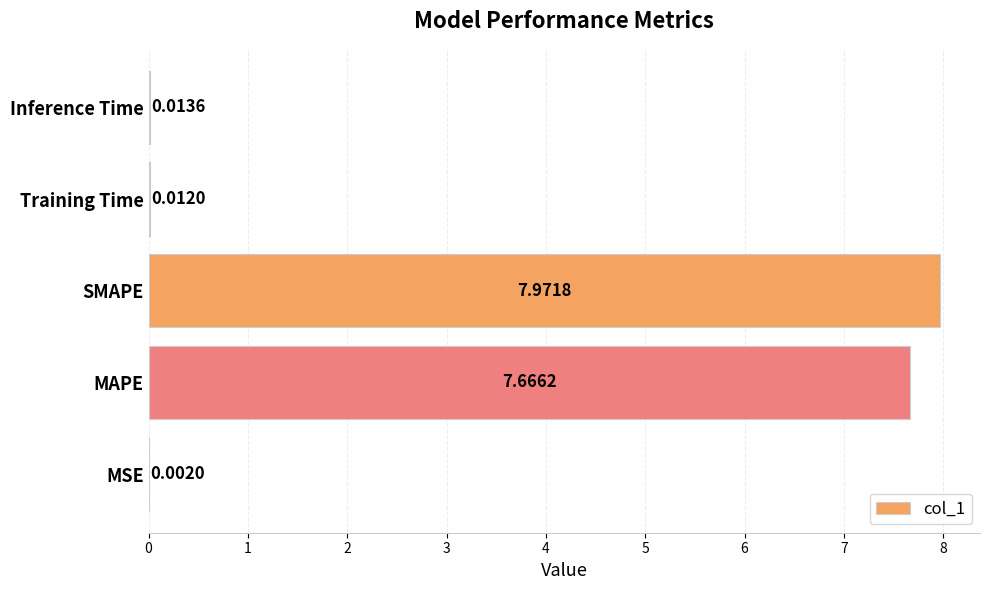

Between Training Time and MSE, which is larger?

Training Time